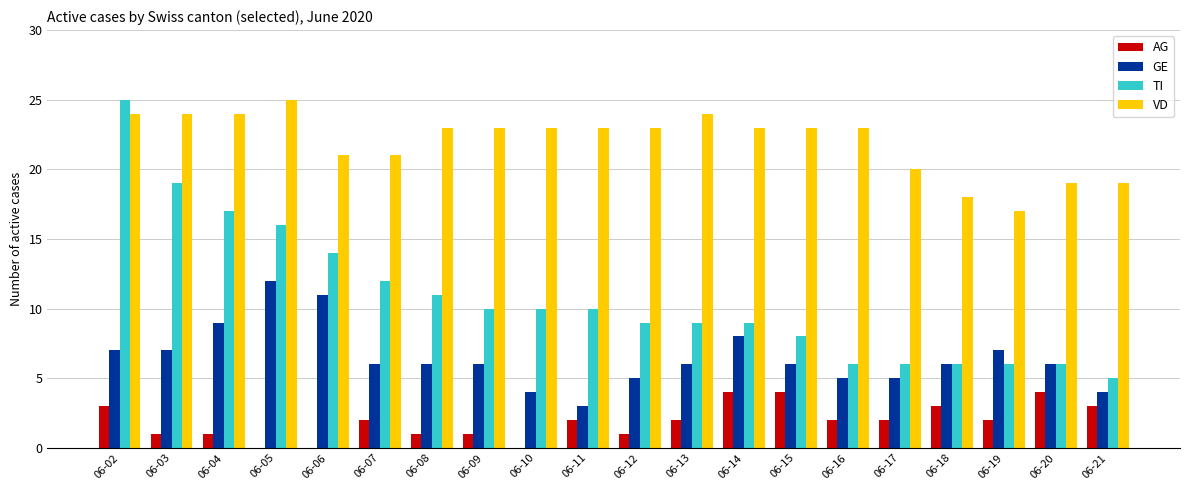

What is the average value of the AG series?

2